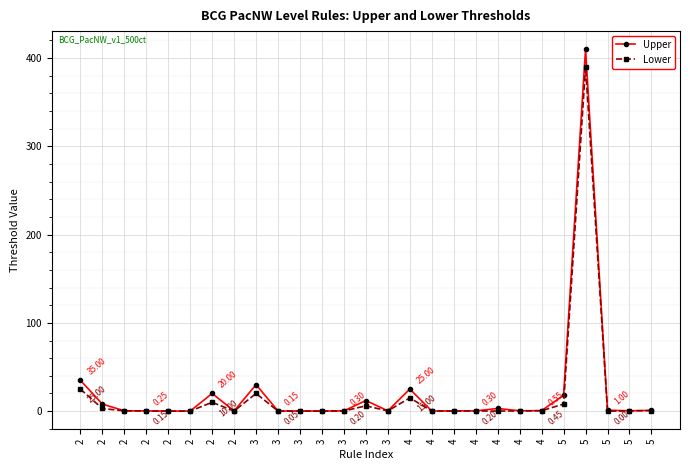

List the series in order of their overall mean, lowest first.

Lower, Upper